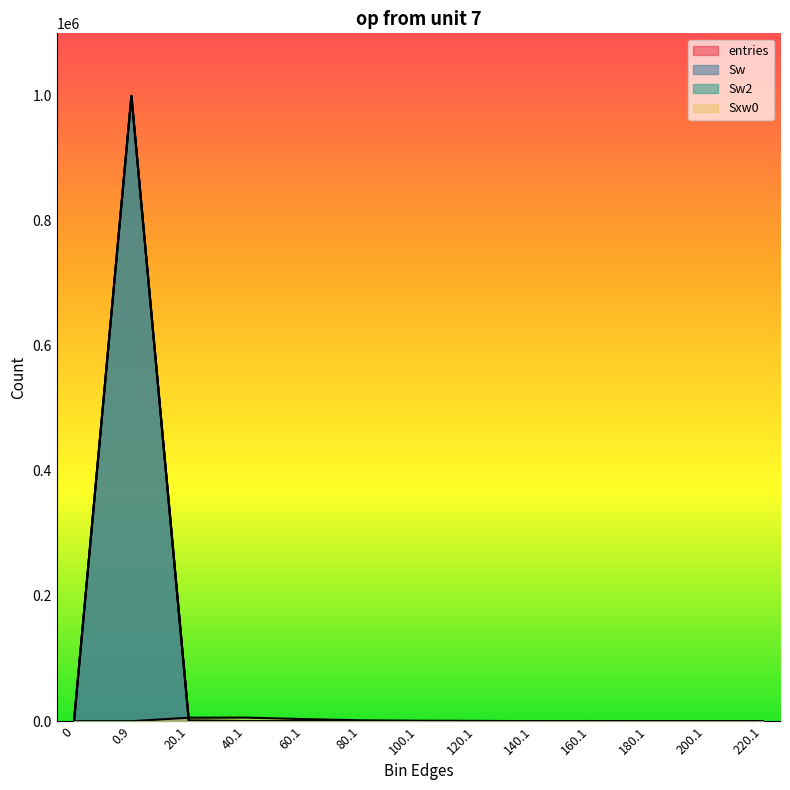

How many interior local valleys does the entries series have?

1